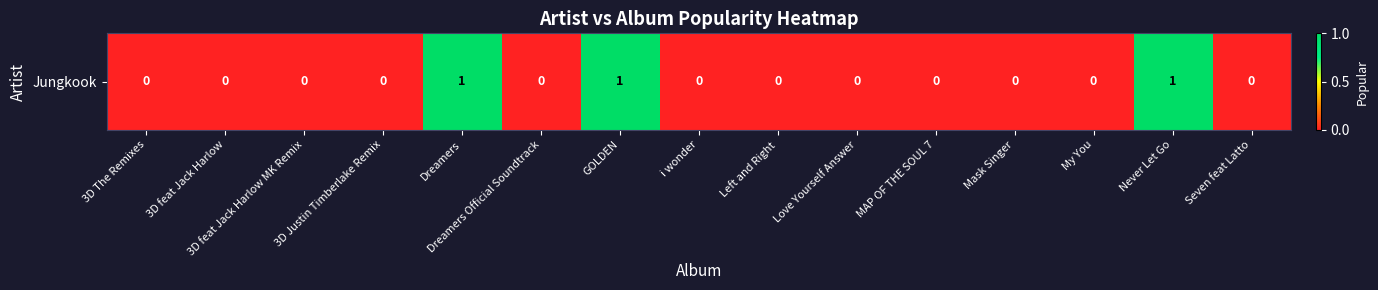

What is the difference between the maximum and minimum values?

1